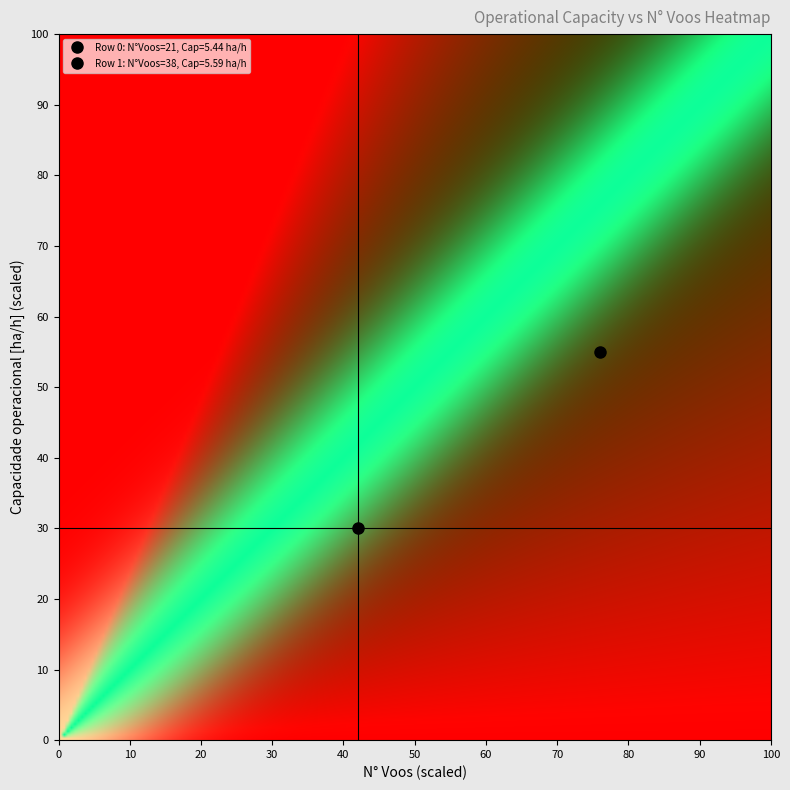

The 0 series shows 9.3 at Capacidade_operacional. True or false?

False